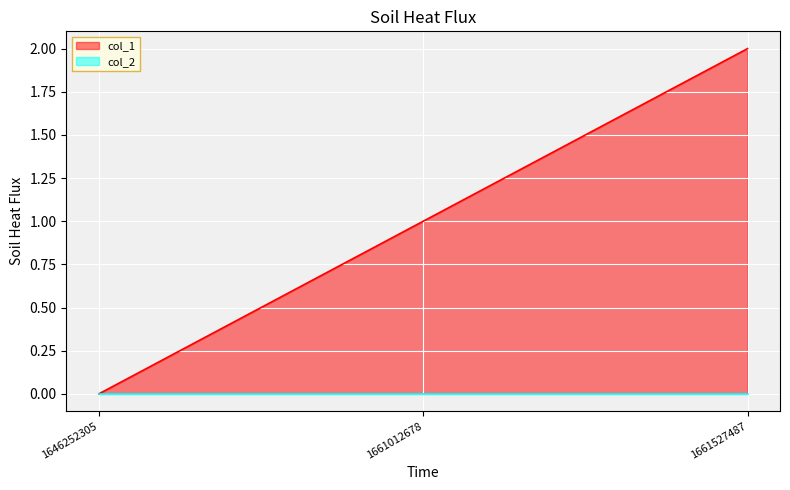

Which category has the lowest value across all series?

1646252305